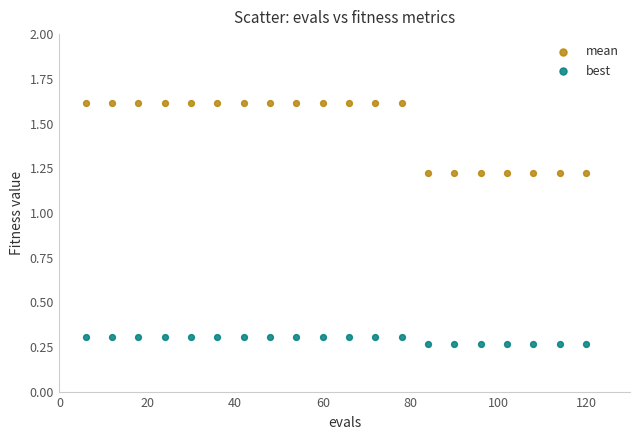

Which series has the largest Y range (max minus min)?

mean